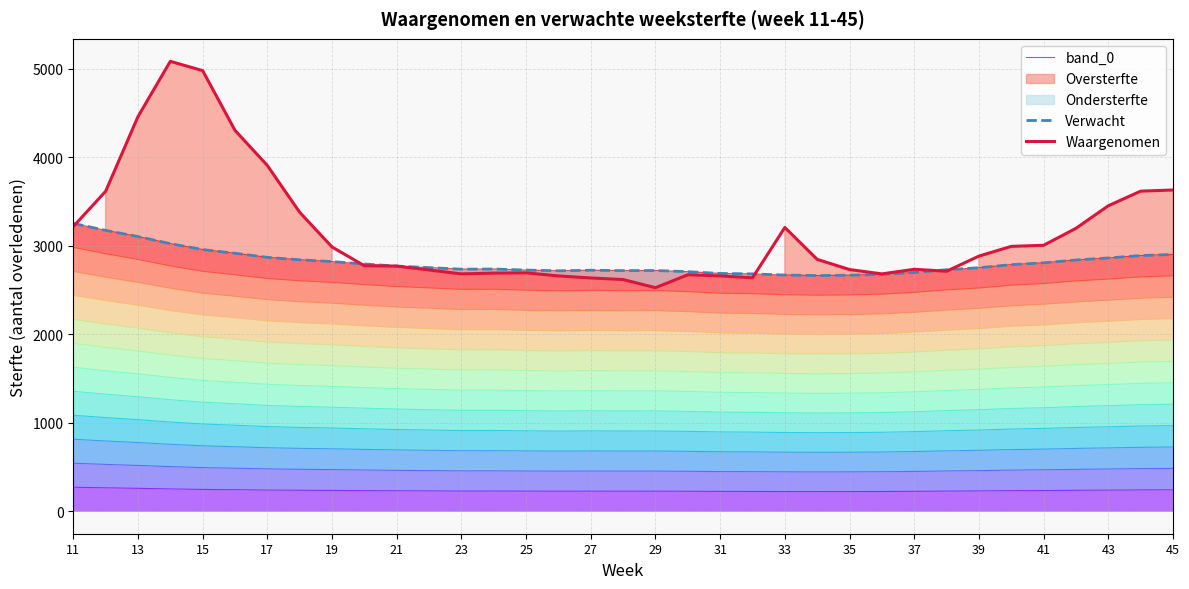

Is it true that Verwacht equals 3652.9 at 39?

False